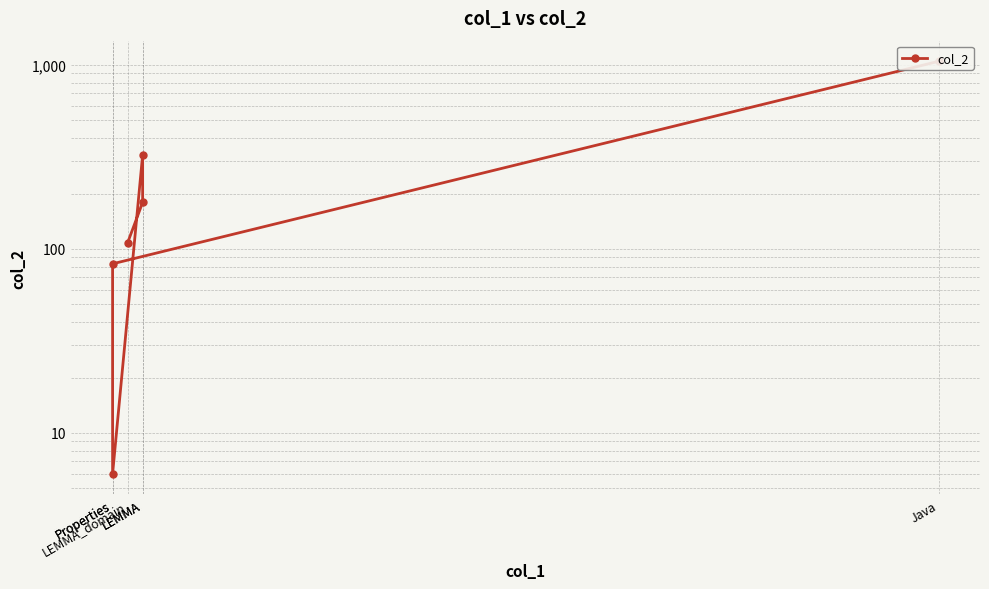

What is the ratio of the value at LEMMA_domain to the value at LEMMA?

0.6